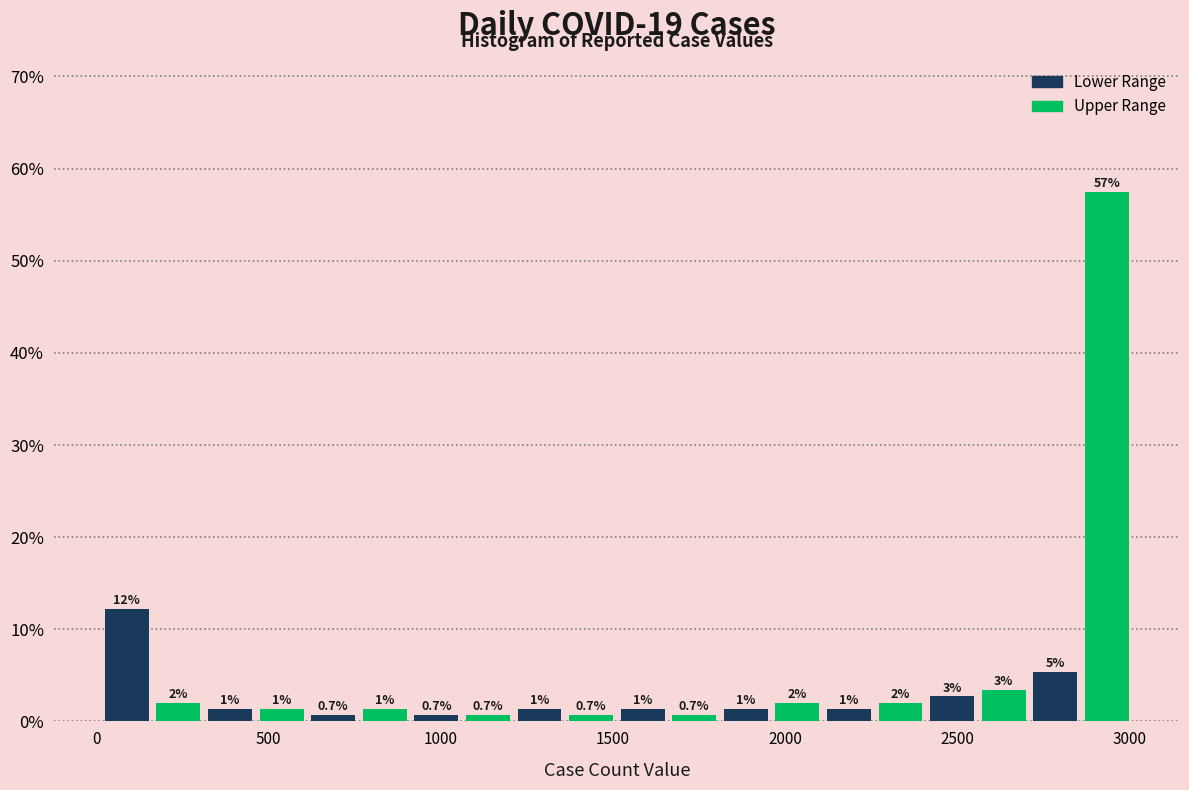

Around what value on the x-axis is the tallest bar? Give the approximate position of its centre, as read against the axis.

2950